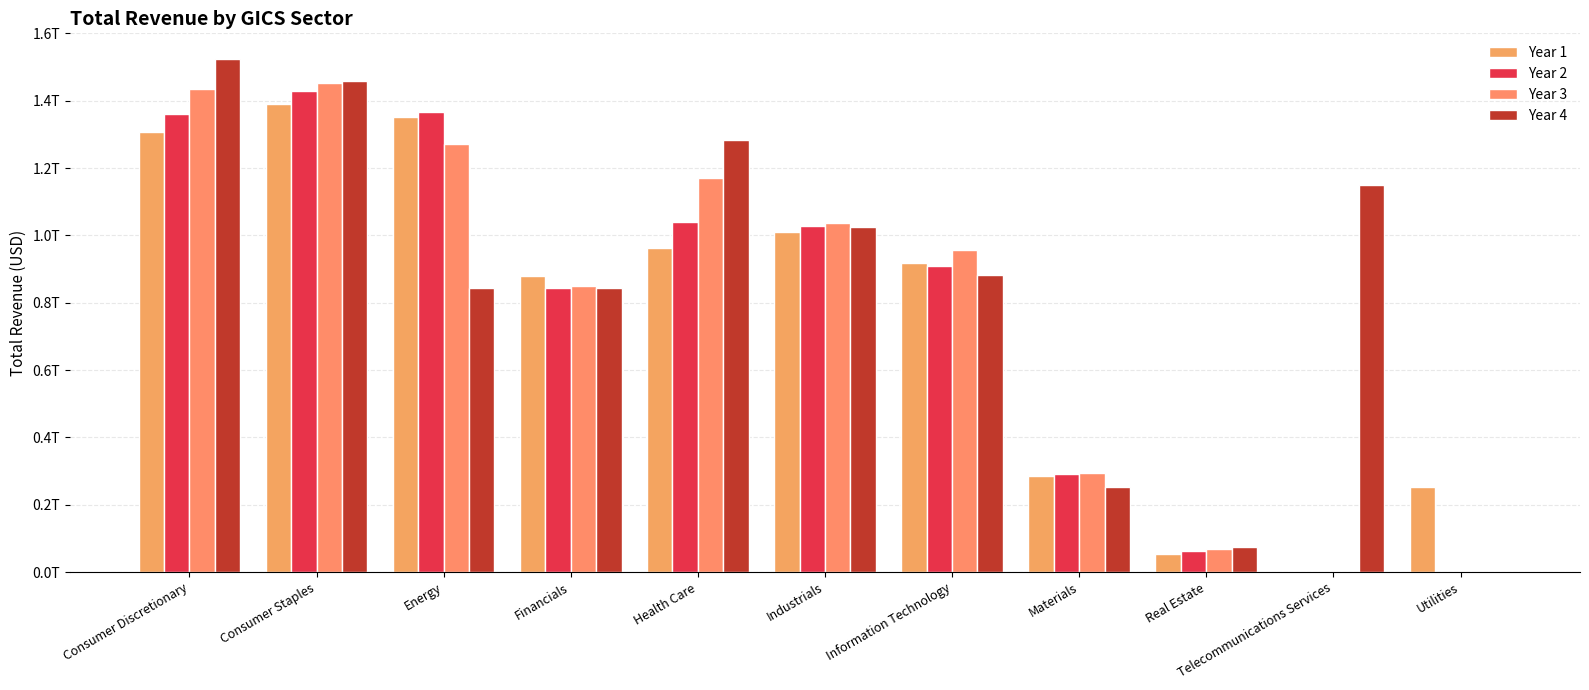

What are all the series names shown in the legend?

Year 1, Year 2, Year 3, Year 4